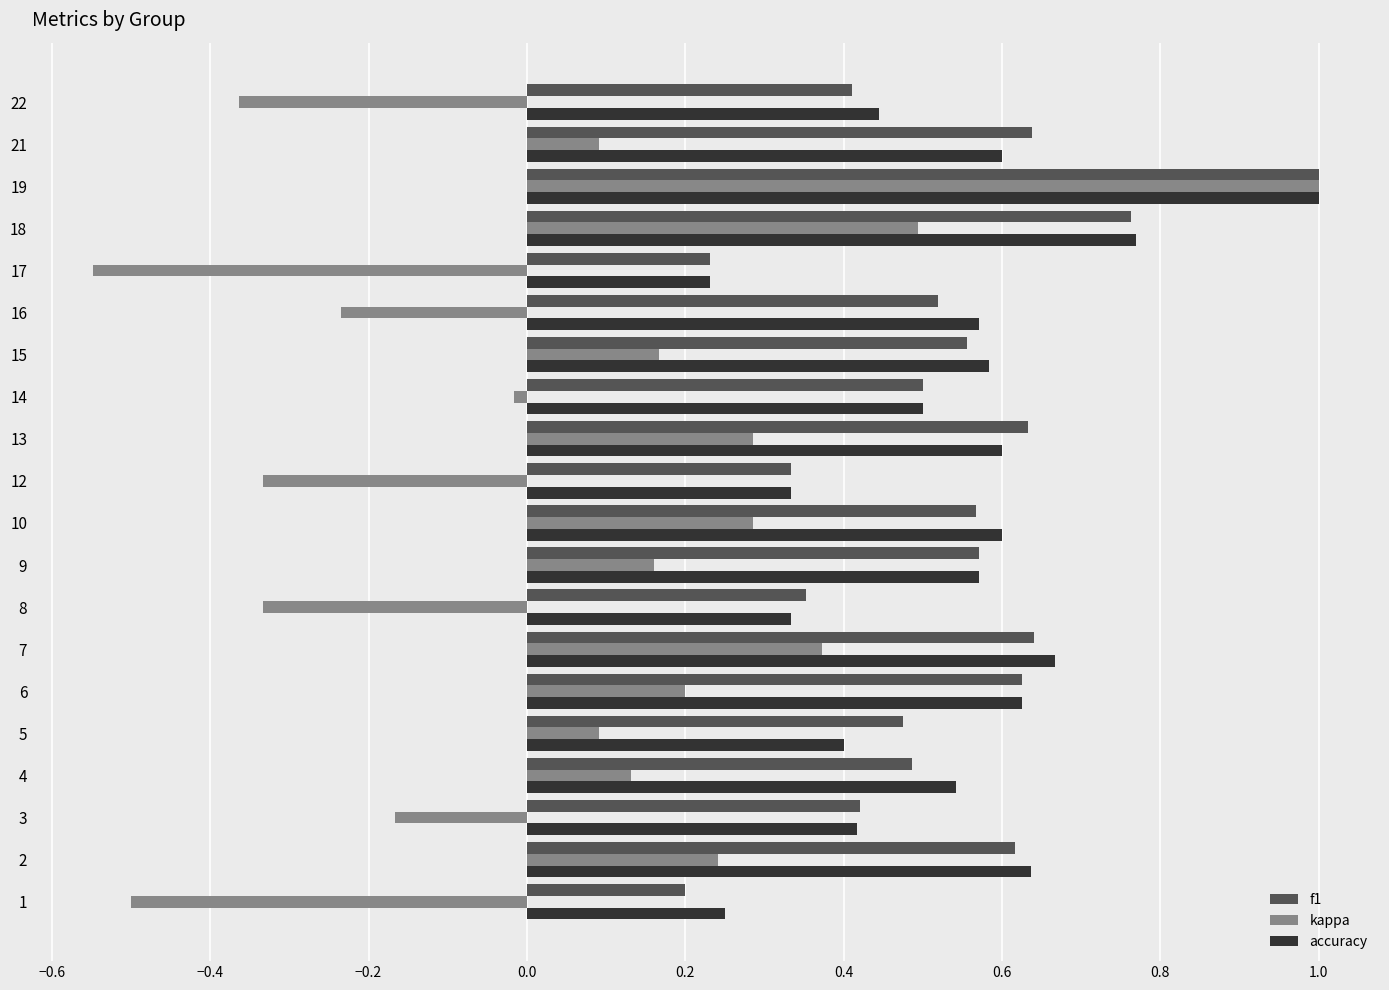

At 5, list the series in order from smallest to largest.

kappa, accuracy, f1